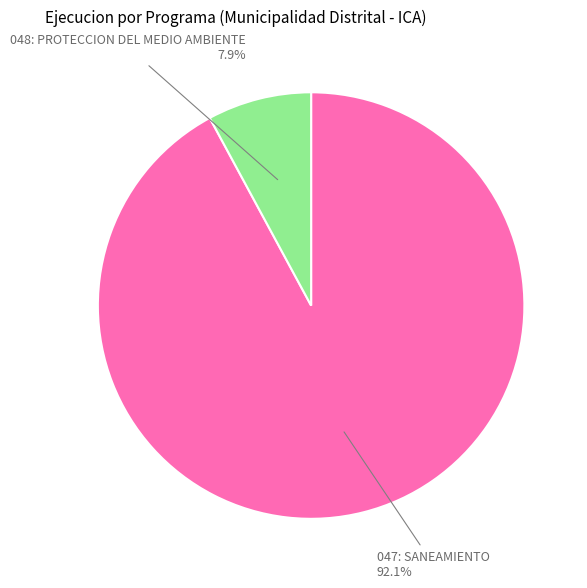

What percentage is NOT represented by 048: PROTECCION DEL MEDIO AMBIENTE?

92.1%